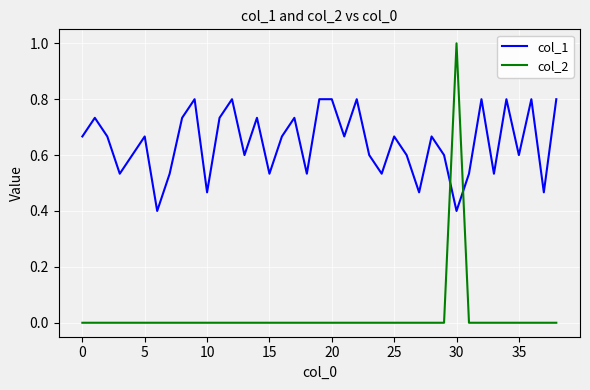

Which series has the largest range (max minus min)?

col_2